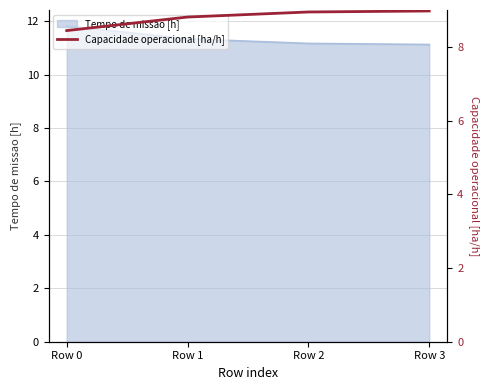

Does the chart display data point markers on the line(s)?

No